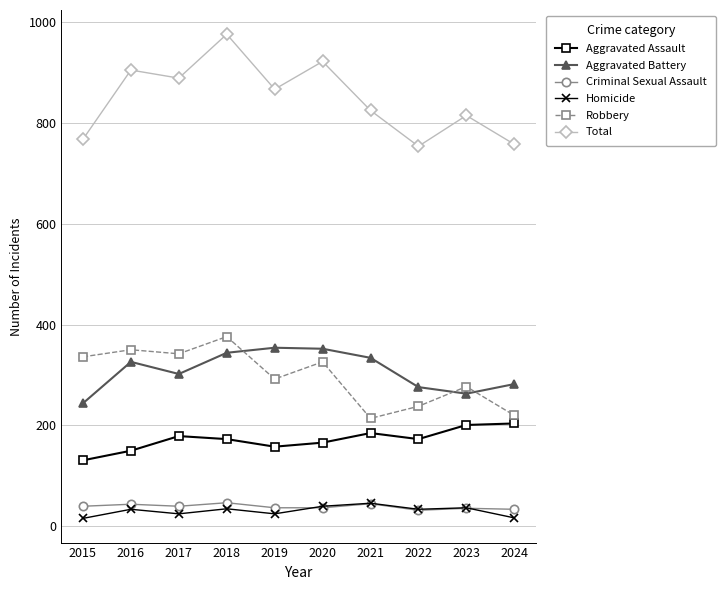

Is it true that Aggravated Assault equals 113 at 2022?

False